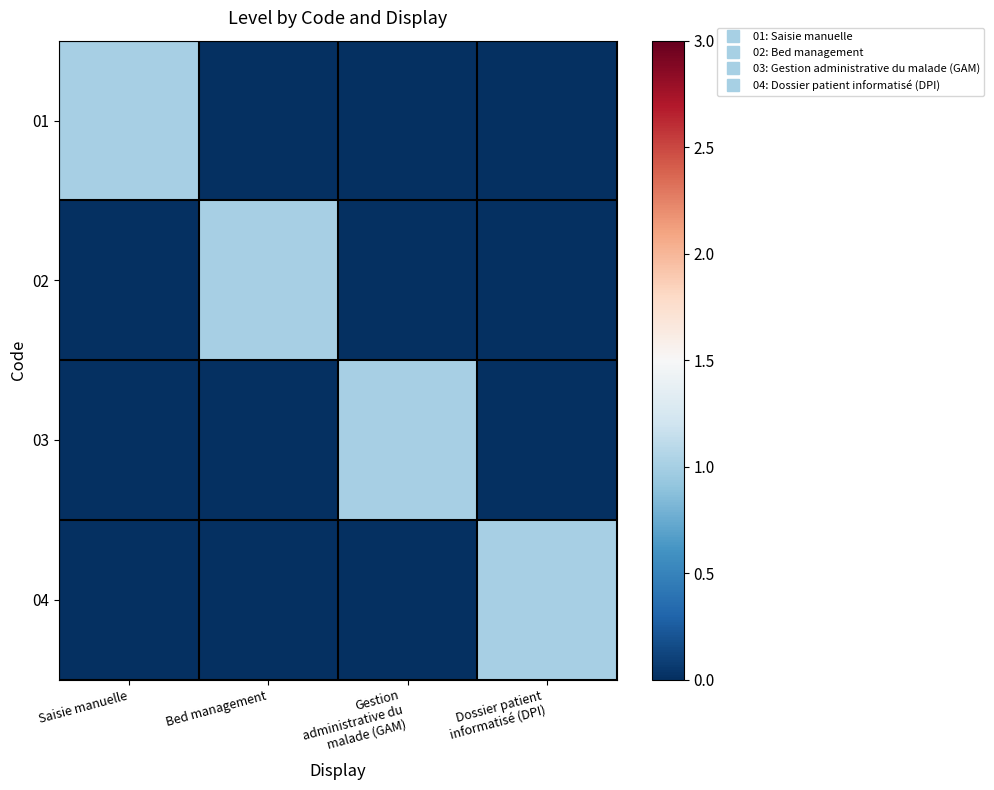

Reading right to left, transcribe all the data shown in this chart.

01: Dossier patient
informatisé (DPI)=0	Gestion
administrative du
malade (GAM)=0	Bed management=0	Saisie manuelle=1
02: Dossier patient
informatisé (DPI)=0	Gestion
administrative du
malade (GAM)=0	Bed management=1	Saisie manuelle=0
03: Dossier patient
informatisé (DPI)=0	Gestion
administrative du
malade (GAM)=1	Bed management=0	Saisie manuelle=0
04: Dossier patient
informatisé (DPI)=1	Gestion
administrative du
malade (GAM)=0	Bed management=0	Saisie manuelle=0